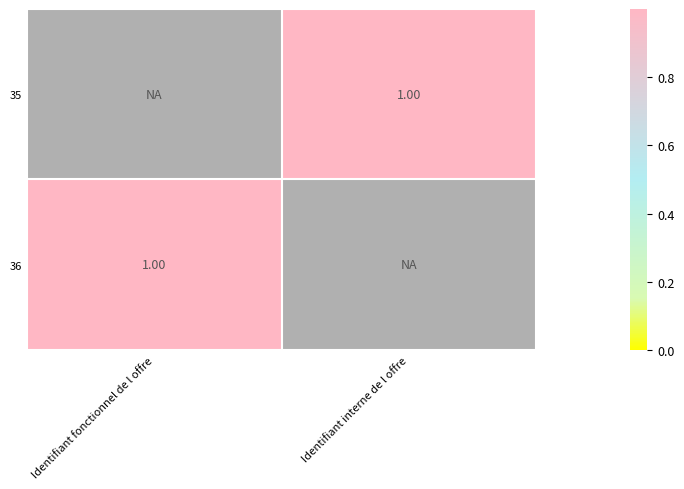

Rank the series by their maximum value, from highest to lowest.

35, 36